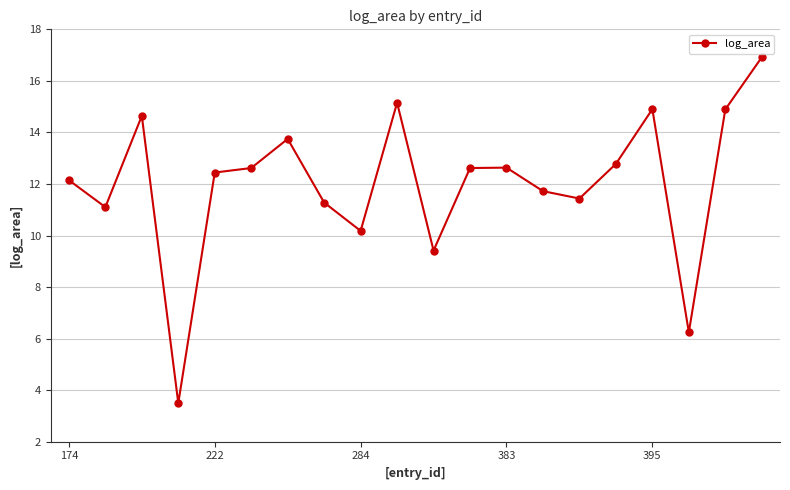

What is the value of the 7th point from the left?

13.7